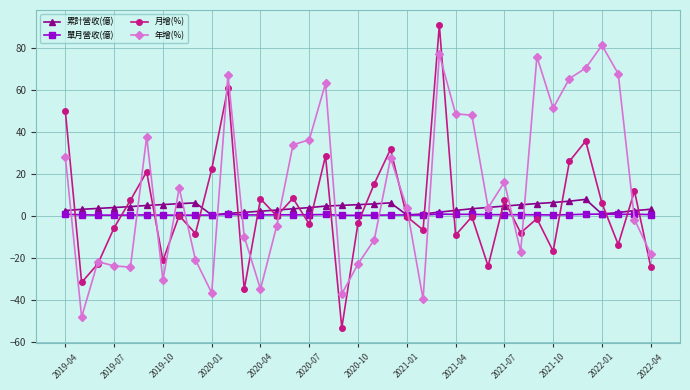

Does the chart have visible grid lines?

Yes